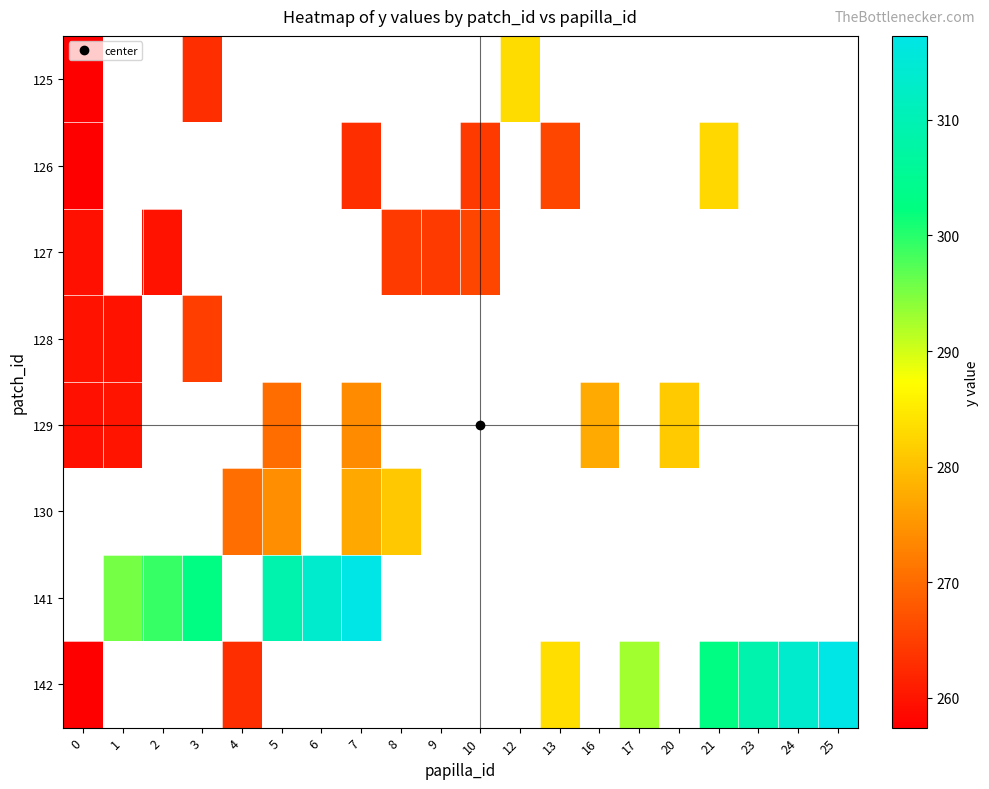

How many values in 127 are above zero?

5